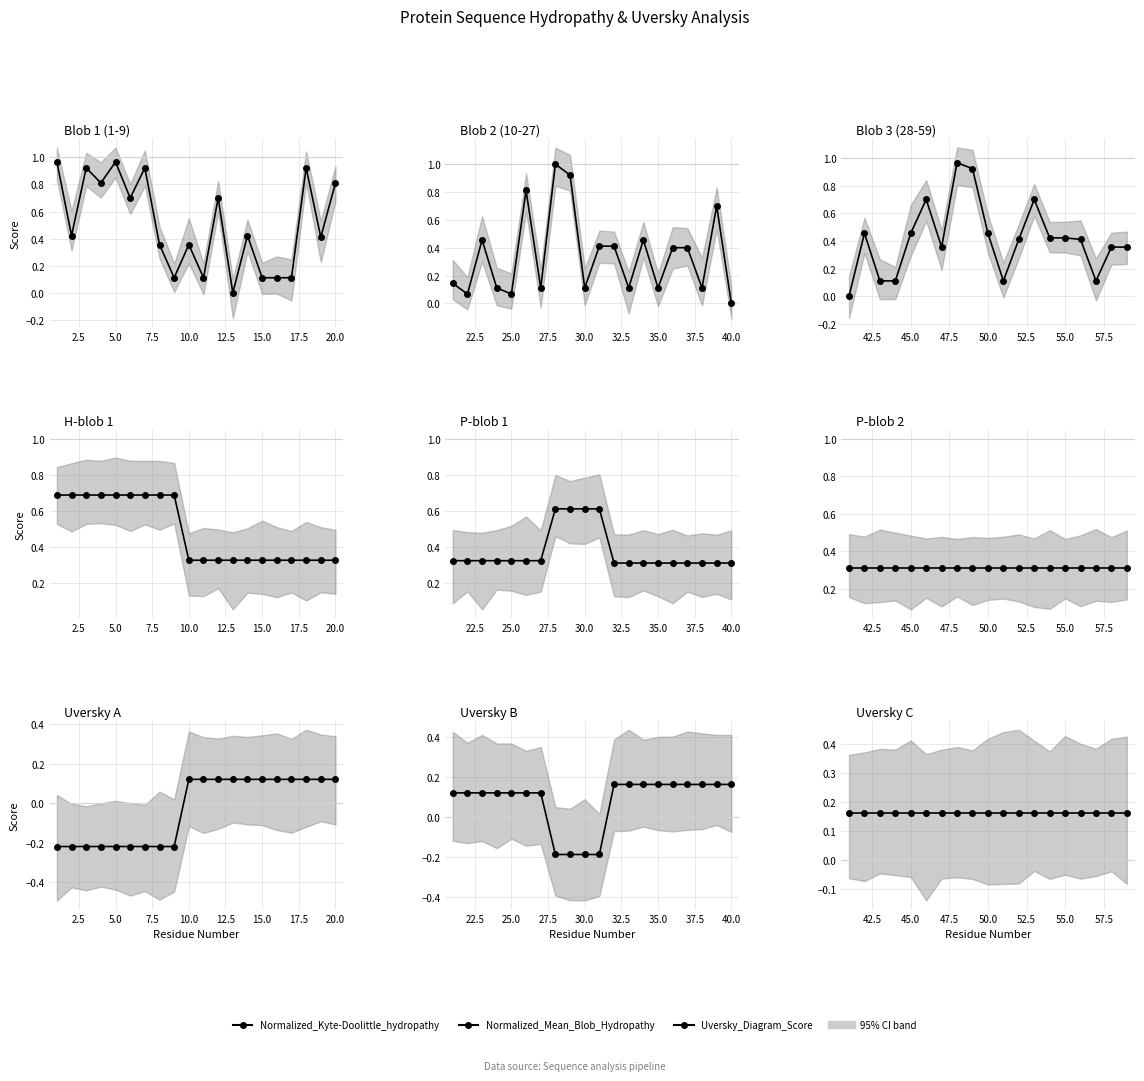

Rank the series by their maximum value, from lowest to highest.

Uversky_Diagram_Score, Normalized_Mean_Blob_Hydropathy, Normalized_Kyte-Doolittle_hydropathy